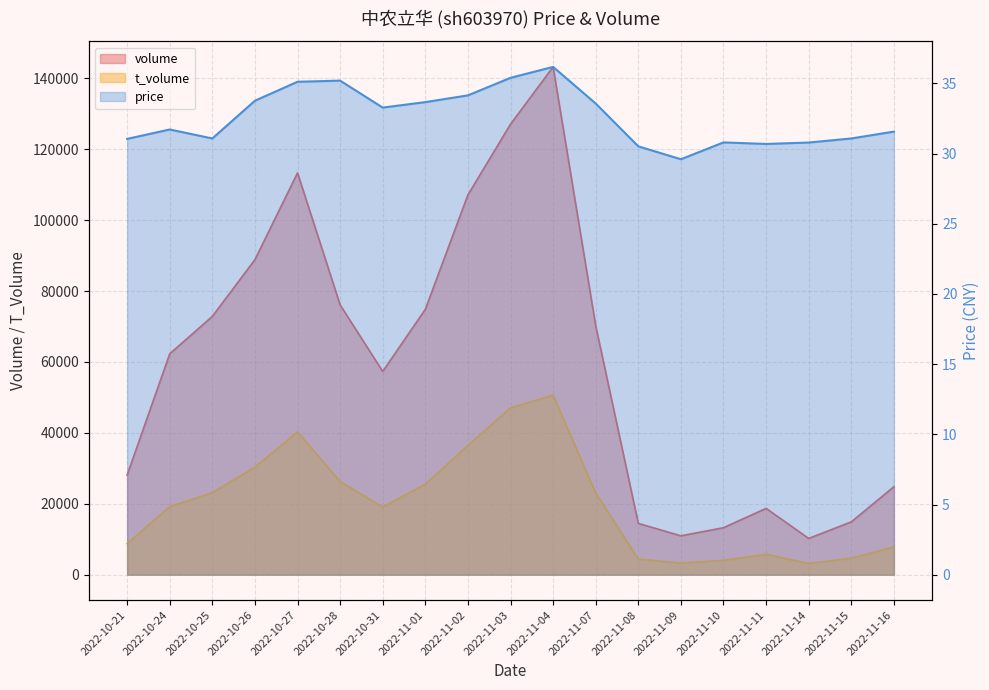

At which label does volume reach its peak?

2022-11-04